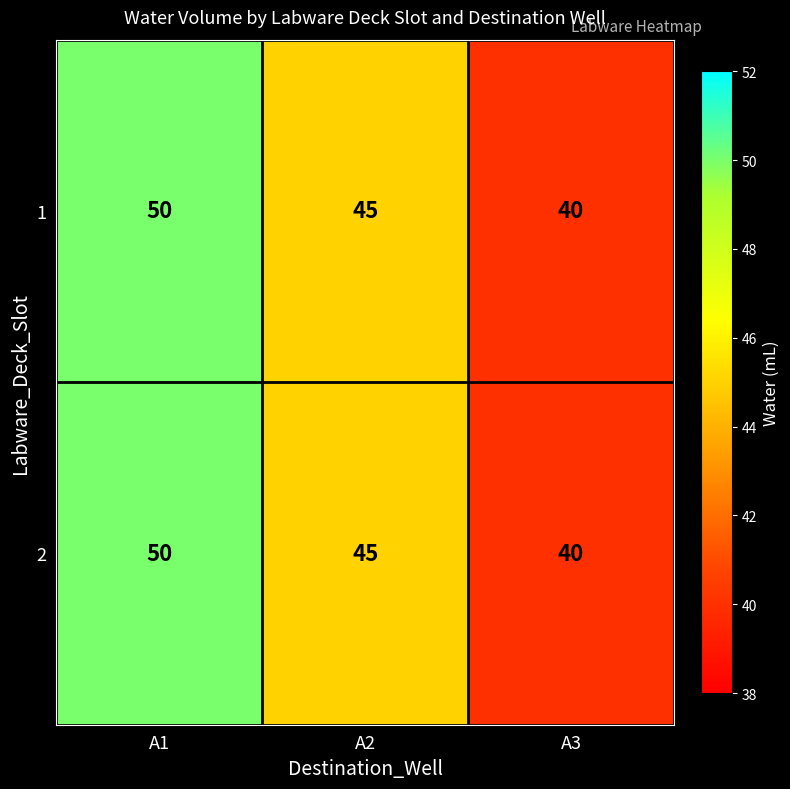

Reading left to right, what are all the values shown in this chart?

1: 50	45	40
2: 50	45	40